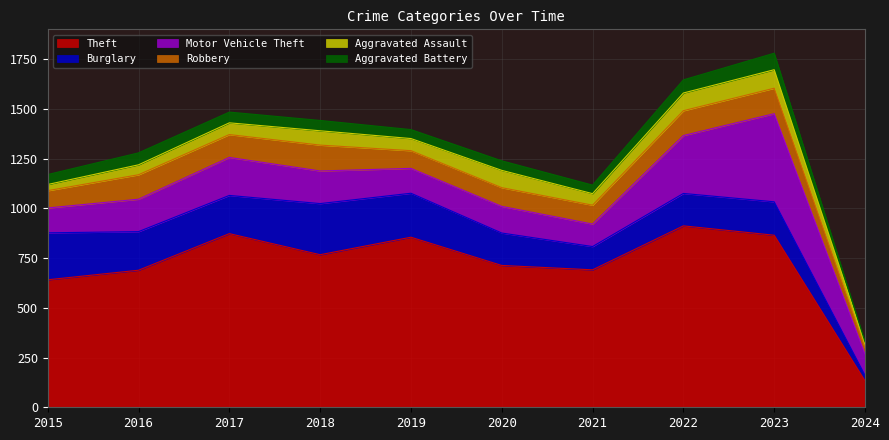

Where does the Theft series first go above 767?

2017